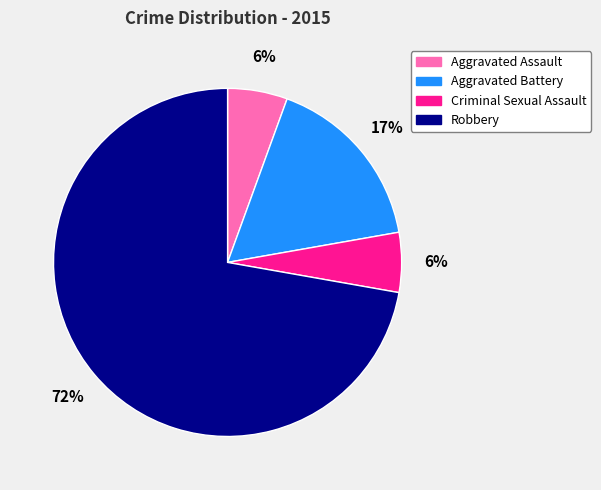

Do Aggravated Battery and Aggravated Assault together represent more than half of the pie?

No